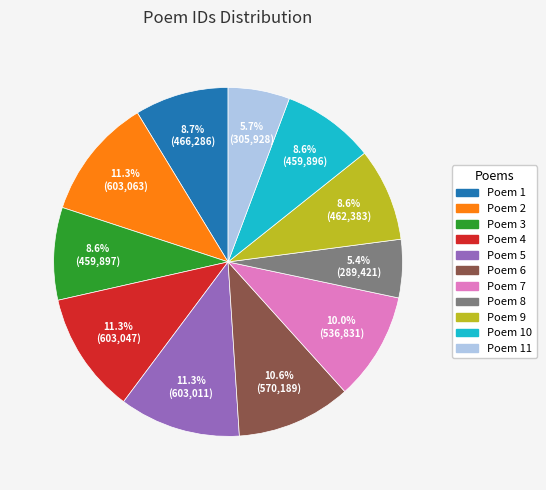

Is there a majority slice in this chart?

No